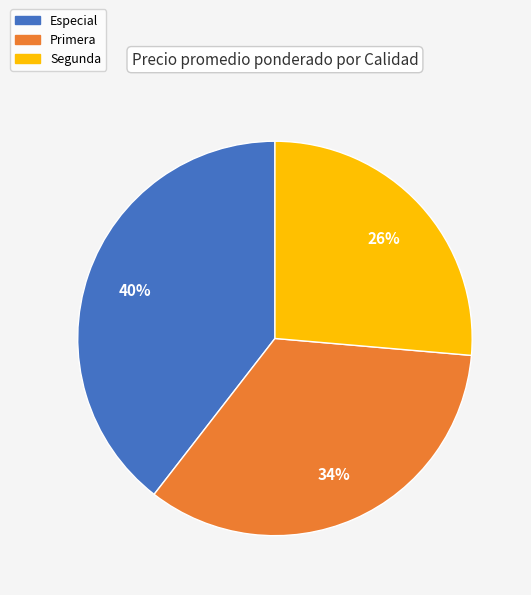

True or false: Especial accounts for 50% of the total.

False